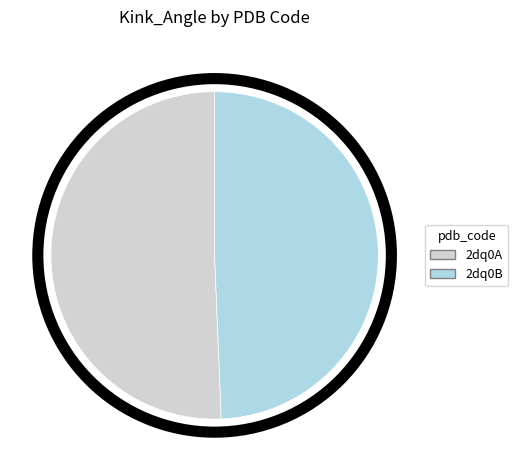

How many slices are in this pie chart?

2